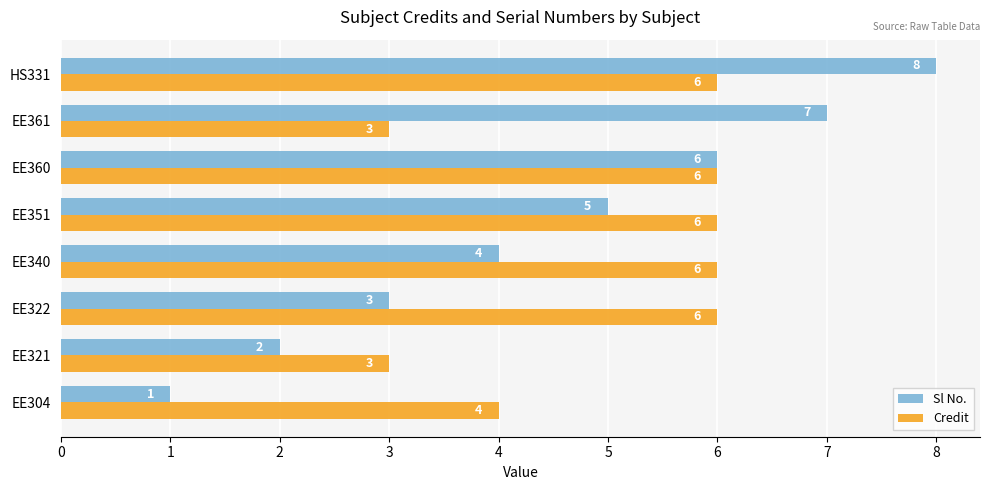

How many Credit values are between 4 and 6?

6